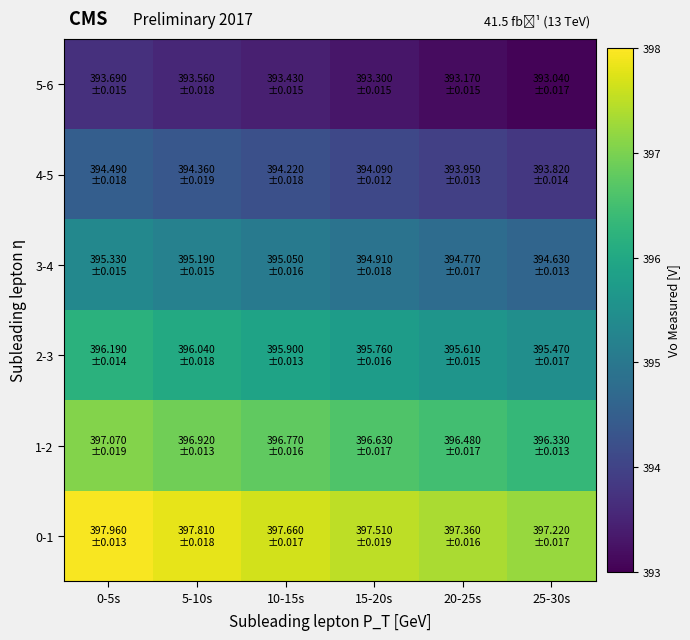

What is the maximum value shown in the chart?

398.0